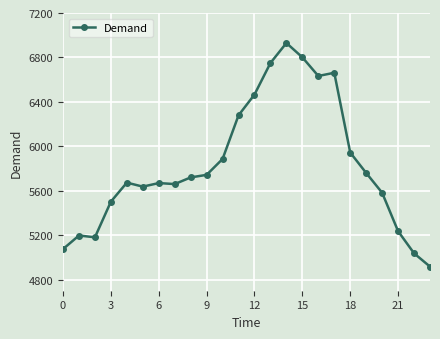

What is the smallest value displayed?

4917